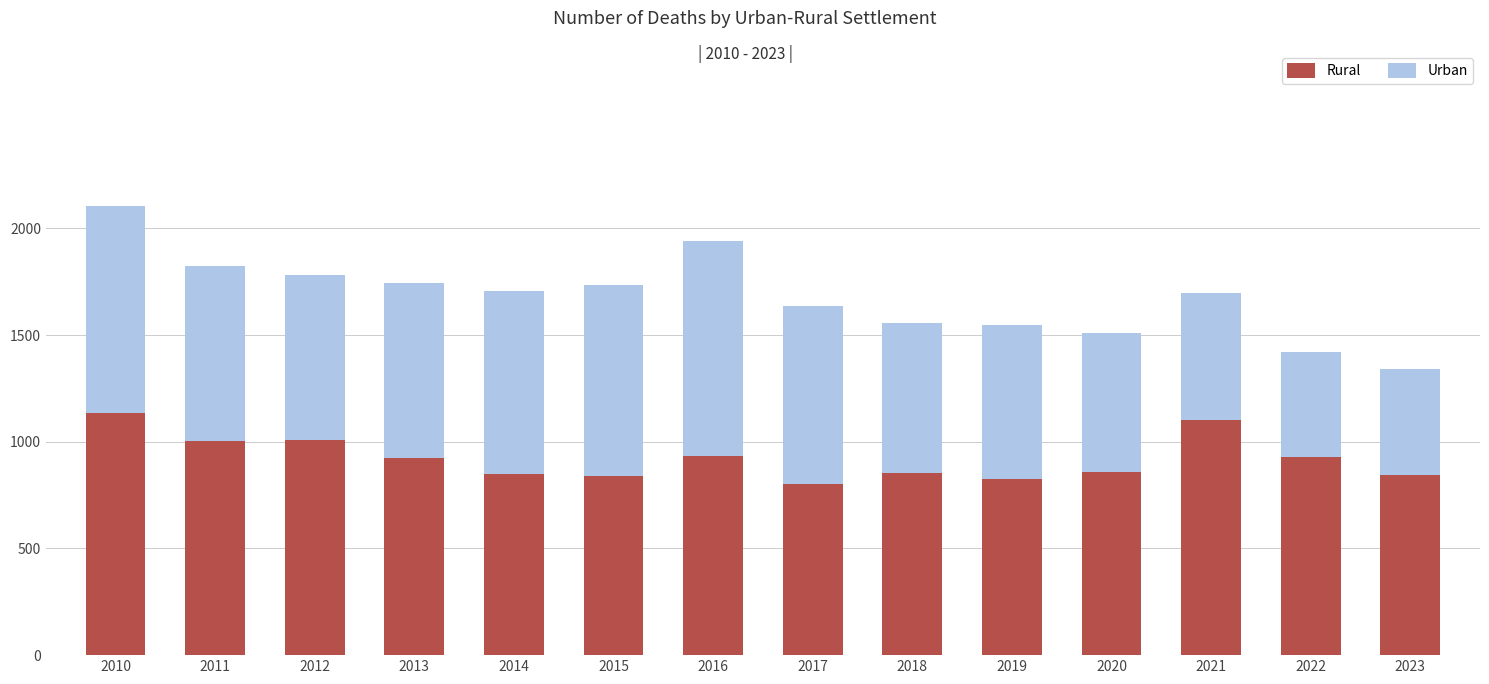

What is the value of the Rural bar at the 10th from the left?

824